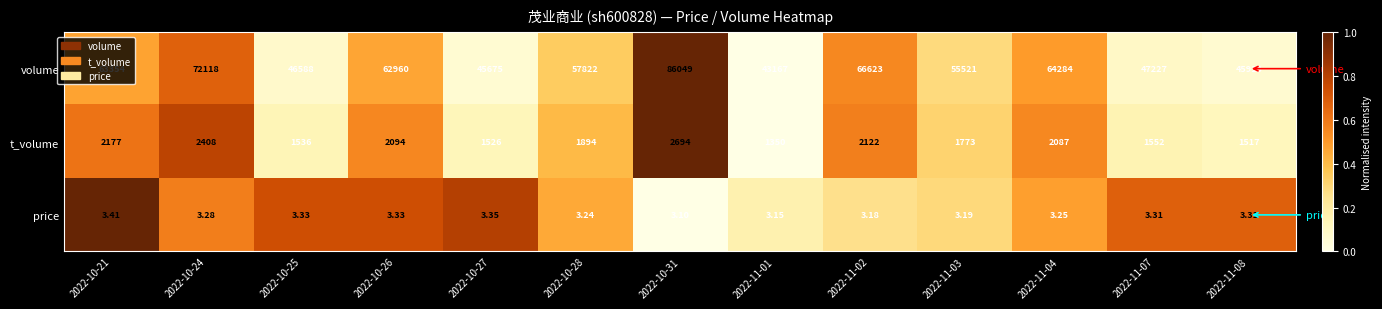

List the series in order of their peak value, highest first.

volume, t_volume, price